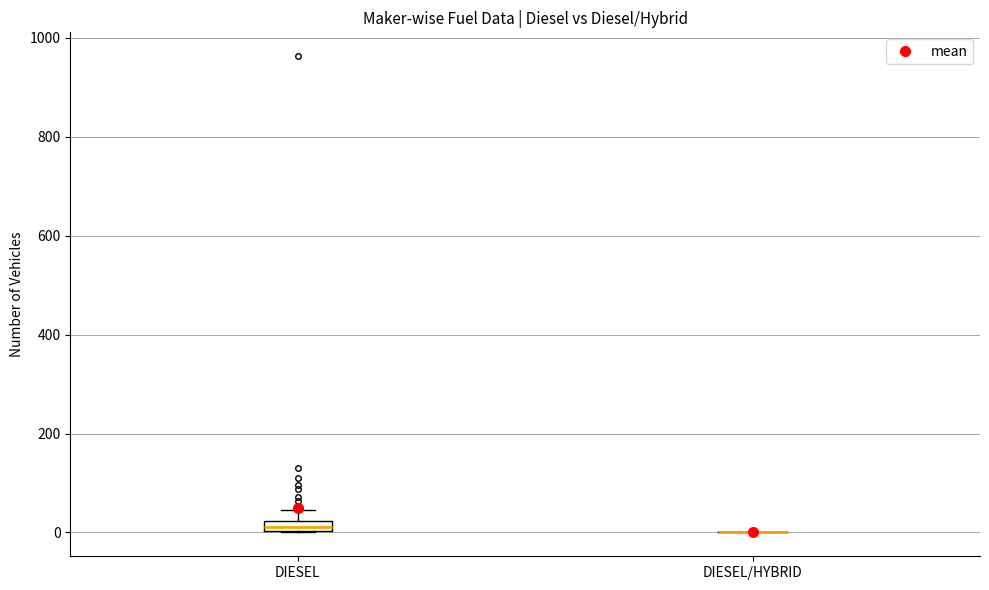

Comparing the boxes themselves (not the whiskers), which one is the tallest?

DIESEL